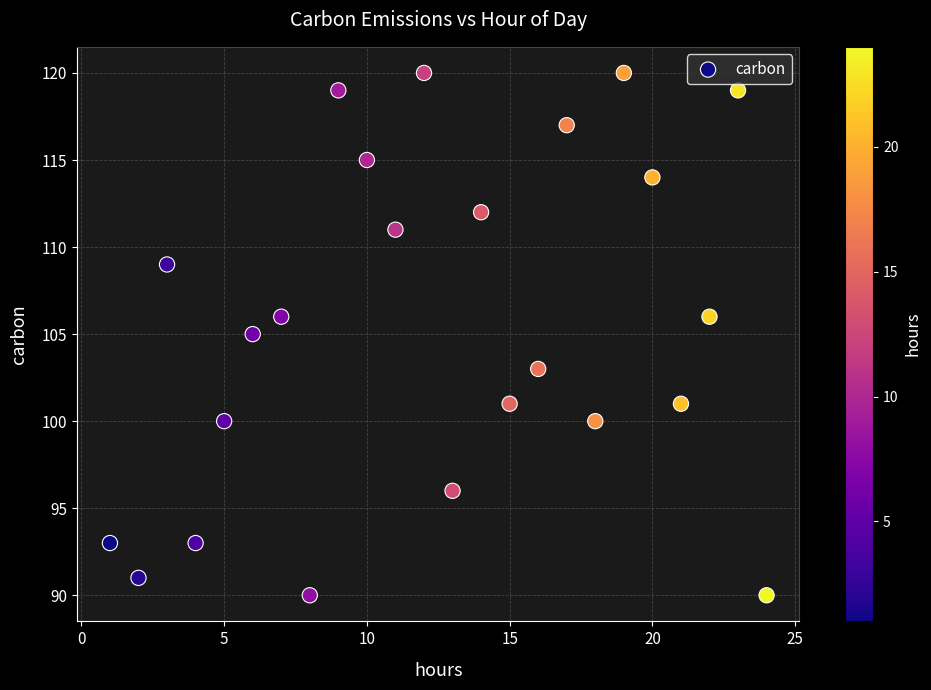

What is the range of X values (max minus min)?

23